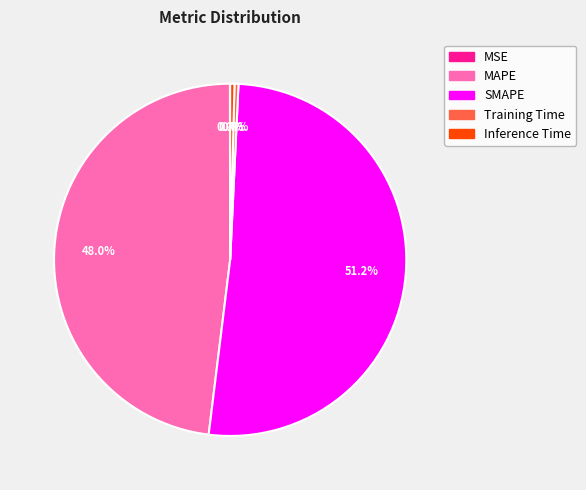

True or false: SMAPE accounts for 41% of the total.

False